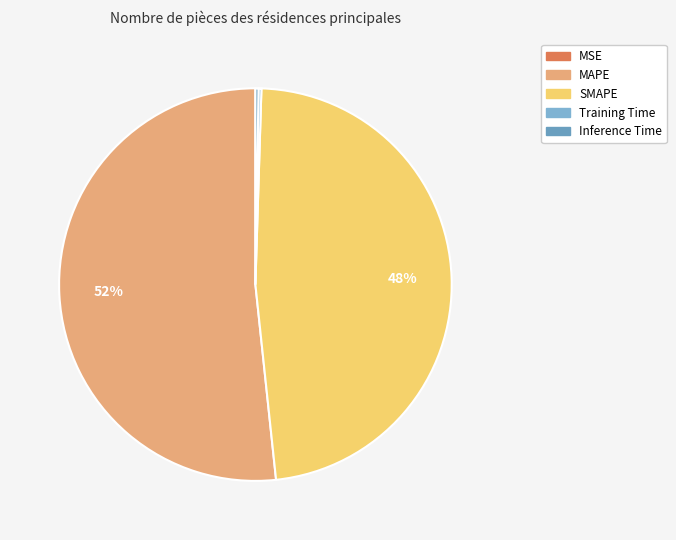

Between Inference Time and MSE, which is larger?

Inference Time